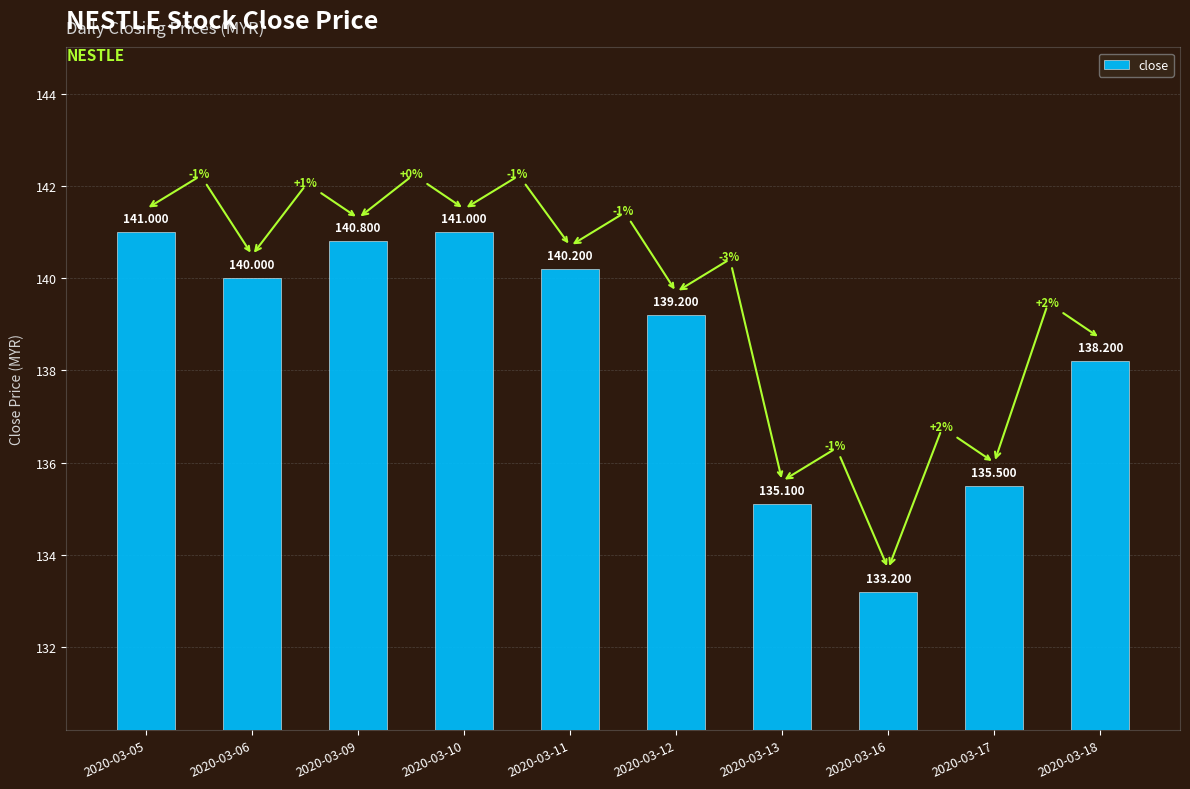

How many bars are there in total?

10